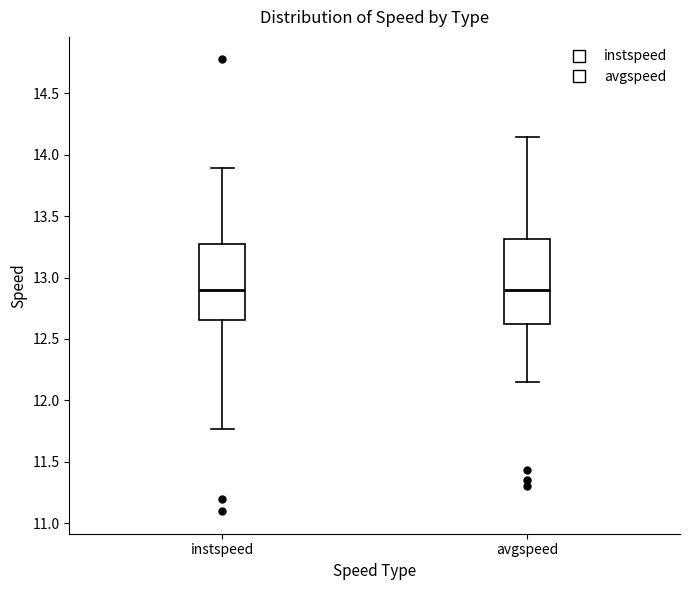

Reading left to right, transcribe this box plot: for each box, give where its median line is, the range the box spans, and where its two whiskers end, as read against the y-axis. The values are not printed on the chart, so give them approximately, as read against the axis.

instspeed: median 12.90, box 12.65 to 13.30, whiskers 11.75 to 13.90
avgspeed: median 12.90, box 12.60 to 13.30, whiskers 12.15 to 14.15